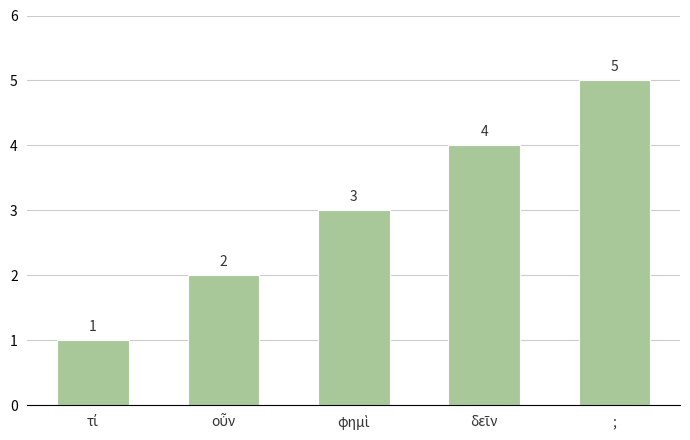

How many values are below 3?

2